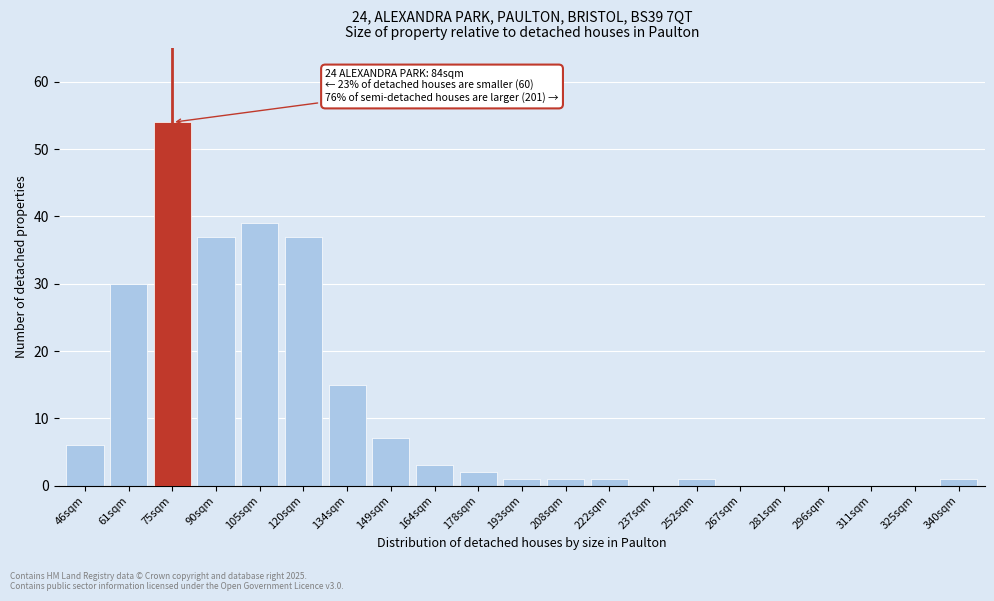

Reading left to right, what are all the values shown in this chart?

46sqm=6	61sqm=30	75sqm=54	90sqm=37	105sqm=39	120sqm=37	134sqm=15	149sqm=7	164sqm=3	178sqm=2	193sqm=1	208sqm=1	222sqm=1	237sqm=0	252sqm=1	267sqm=0	281sqm=0	296sqm=0	311sqm=0	325sqm=0	340sqm=1